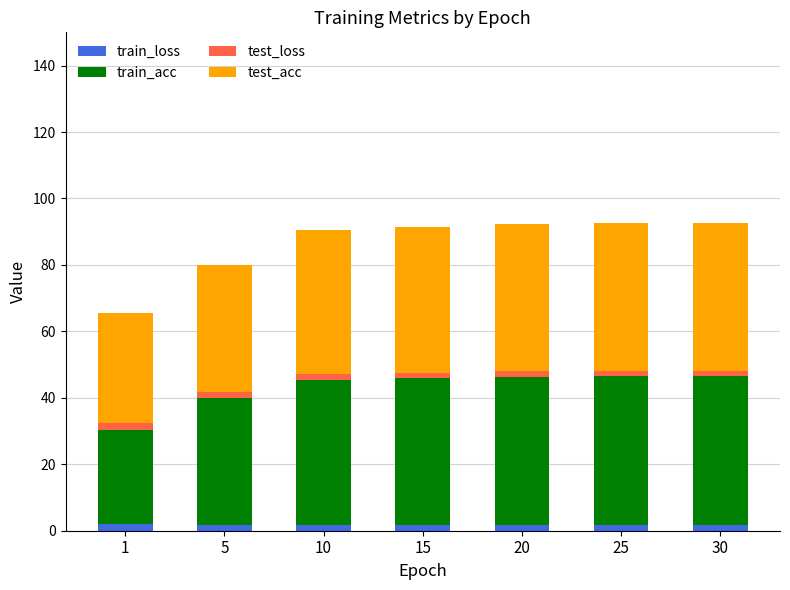

Count the number of categories in the chart.

7